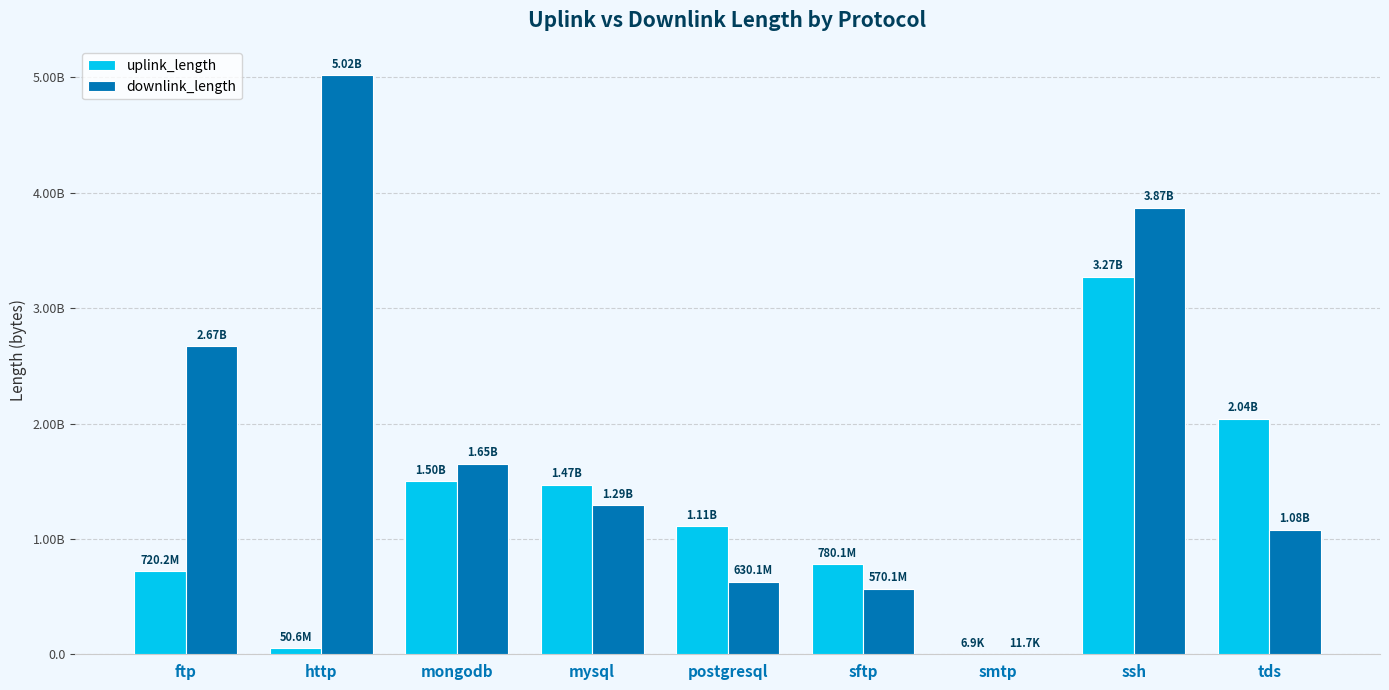

Does the chart contain any negative values?

No